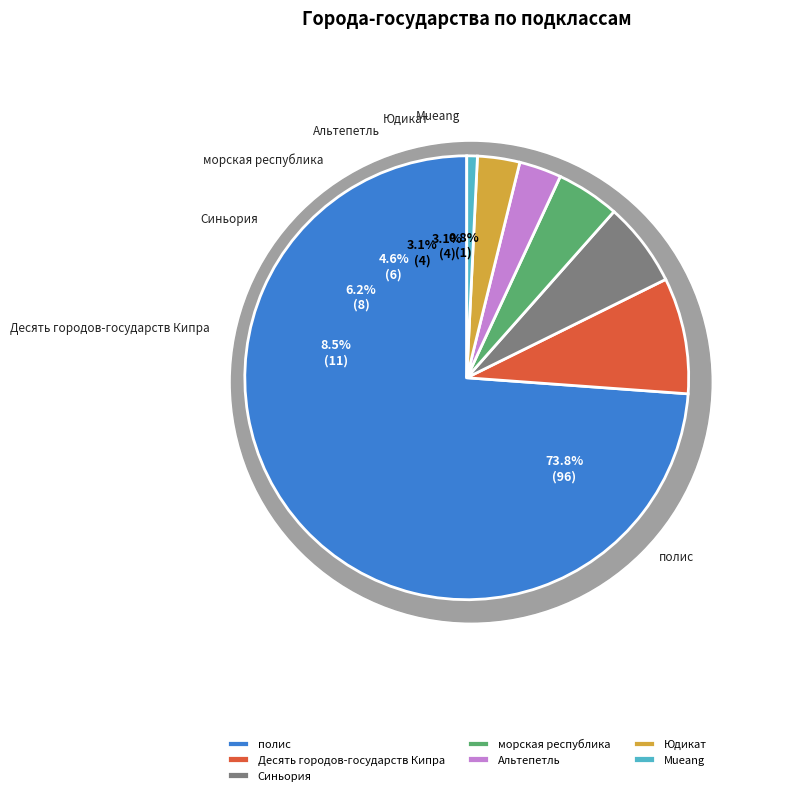

Do Альтепетль and Mueang together represent more than half of the pie?

No